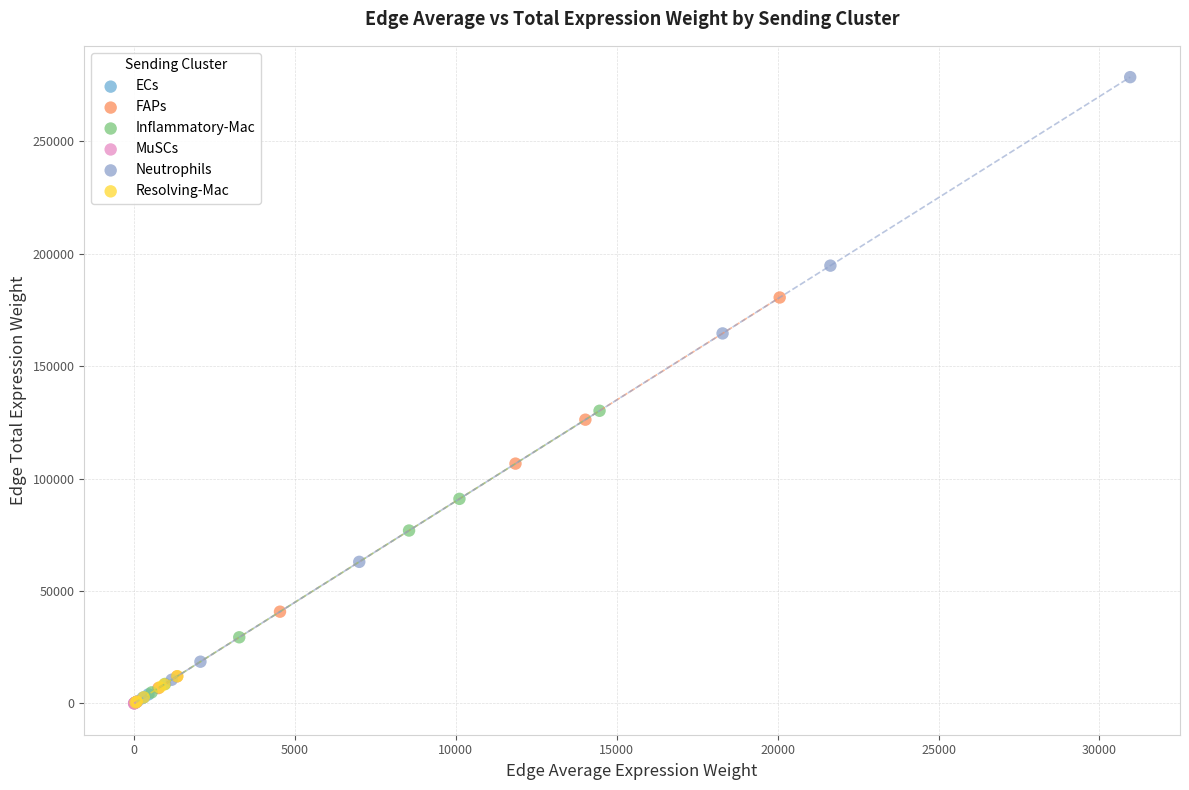

Which series has the widest spread of Y values?

Neutrophils